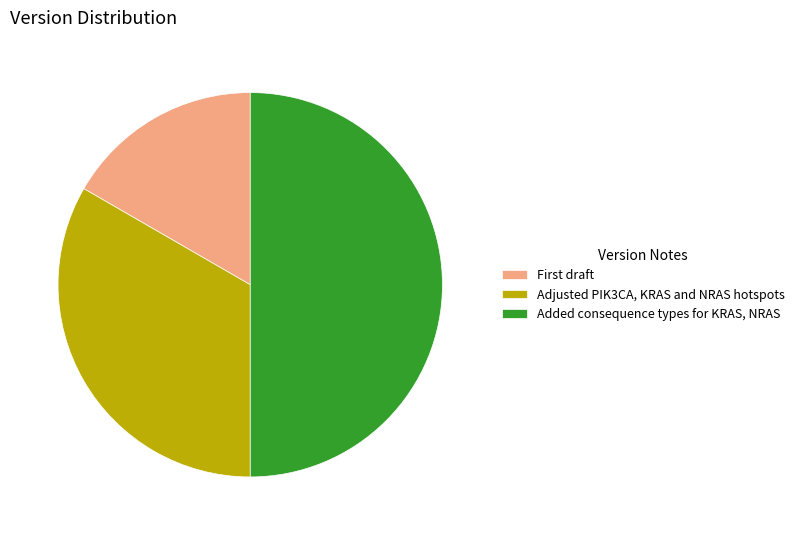

Rank the categories by value from highest to lowest.

Added consequence types for KRAS, NRAS, Adjusted PIK3CA, KRAS and NRAS hotspots, First draft